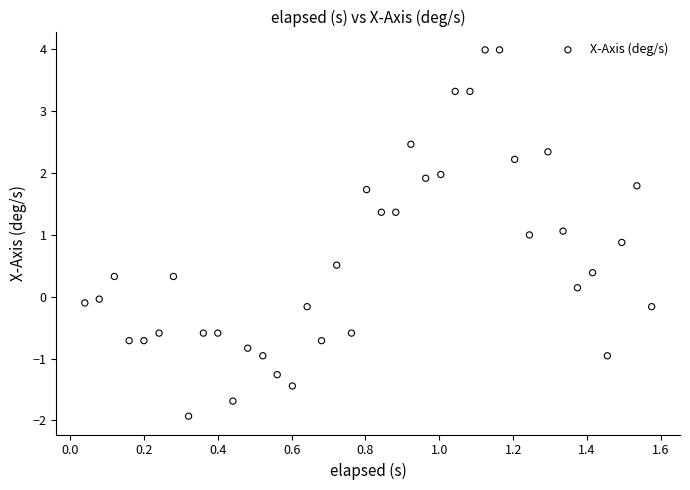

What is the range of Y values (max minus min)?

5.9